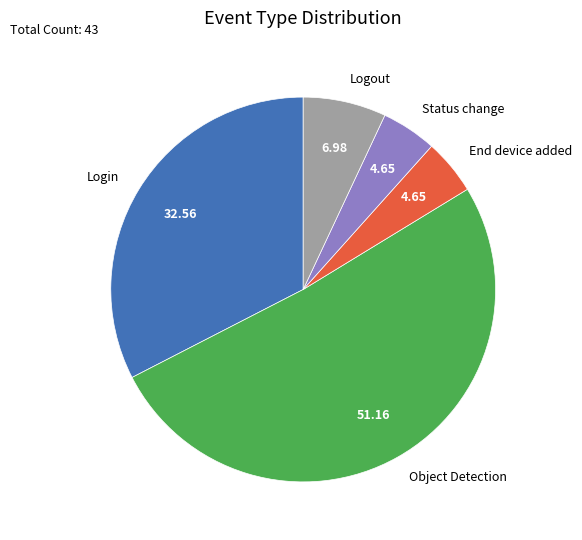

Does End device added account for over 50% of the chart?

No